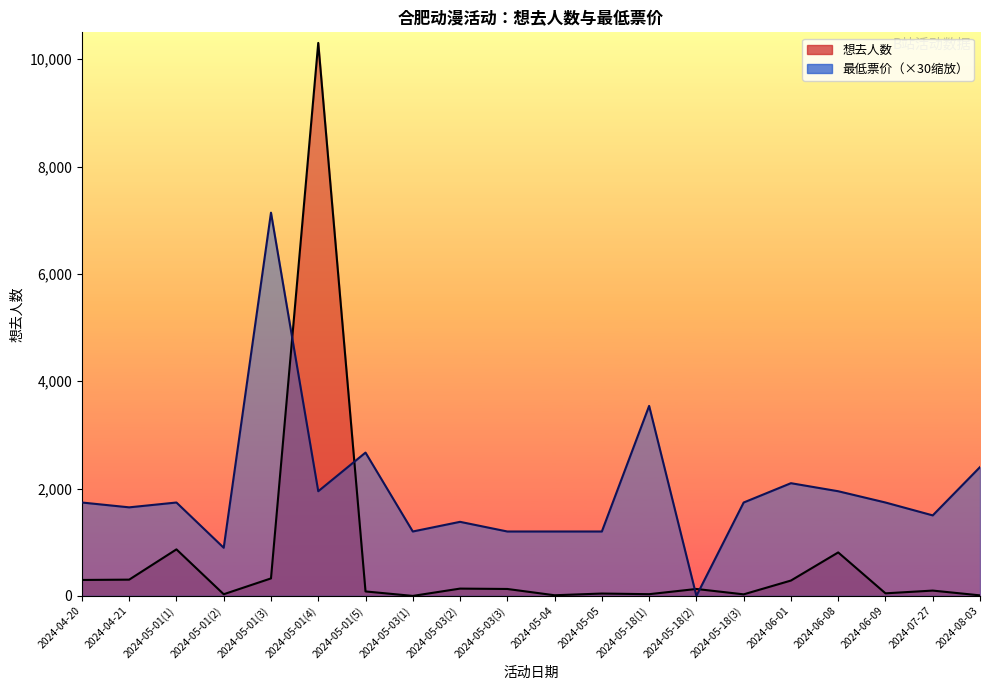

What is the sum of the 最低票价 values at 2024-05-01(5) and 2024-05-03(3)?

3870